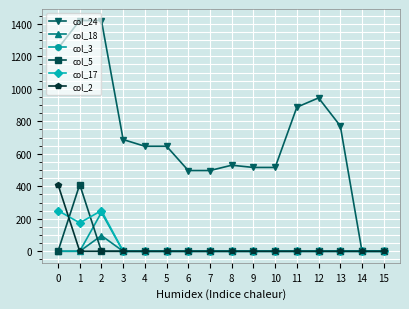

True or false: col_24 has a value of 206.1 at 9.

False